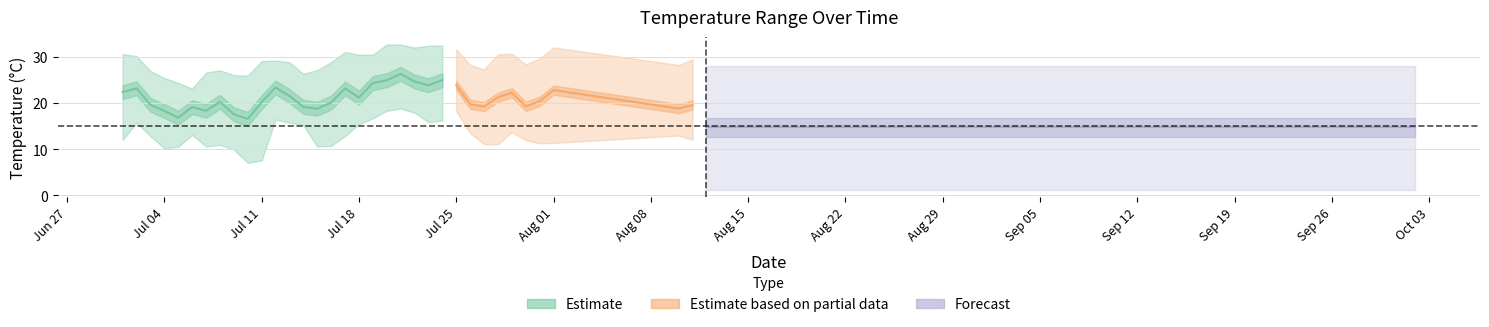

How many data points does each series have?

40